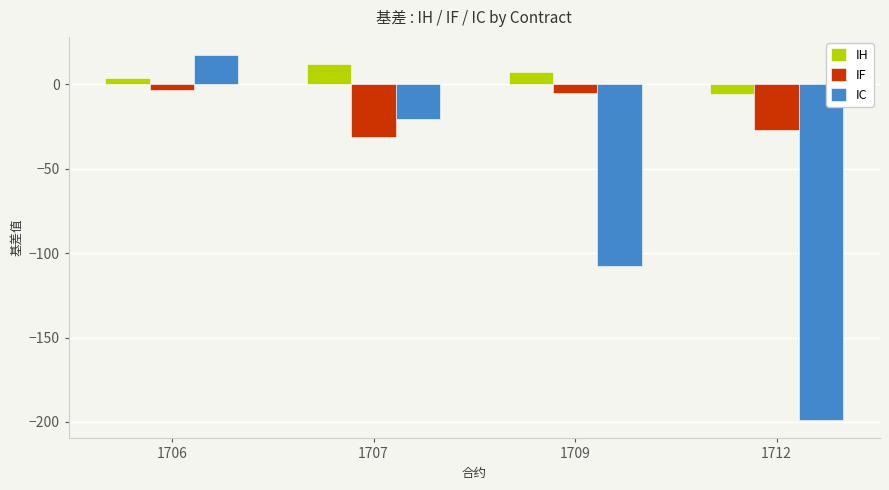

What is the difference between the second highest and second lowest values in the IC series?

86.8